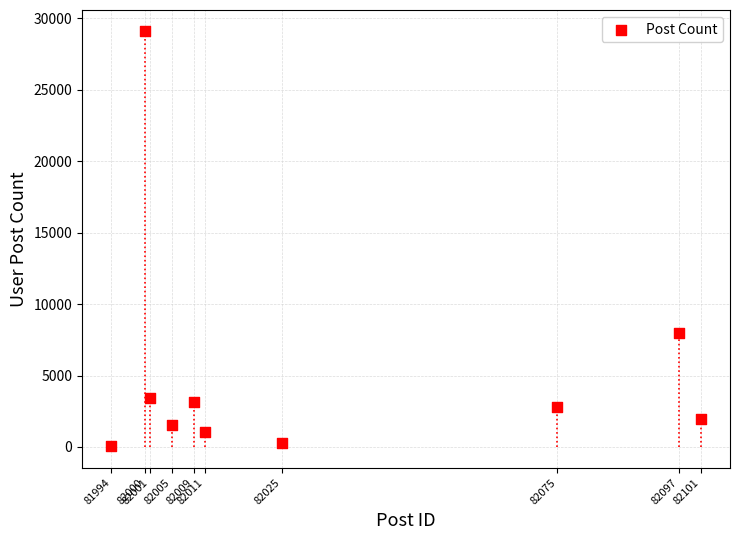

What is the range of Y values (max minus min)?

29061